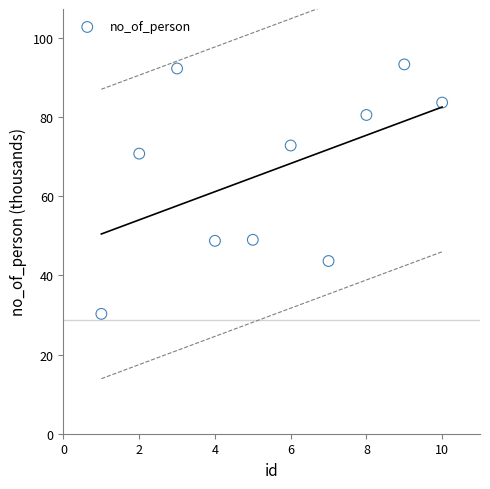

What Y value in the scatter plot is closest to 61?

70.7